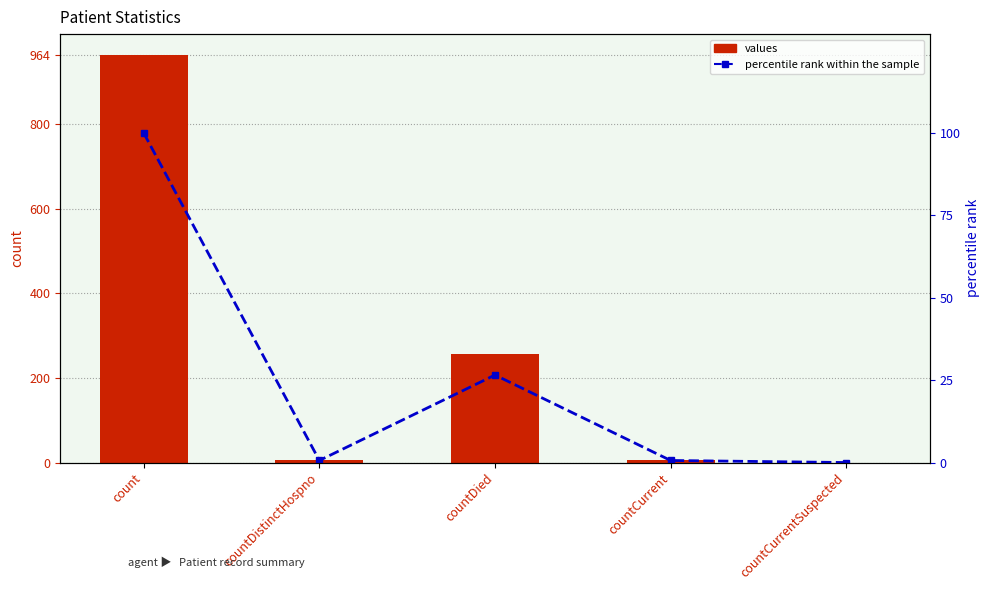

What is the difference between the maximum and minimum values in the percentile rank within the sample series?

100.0